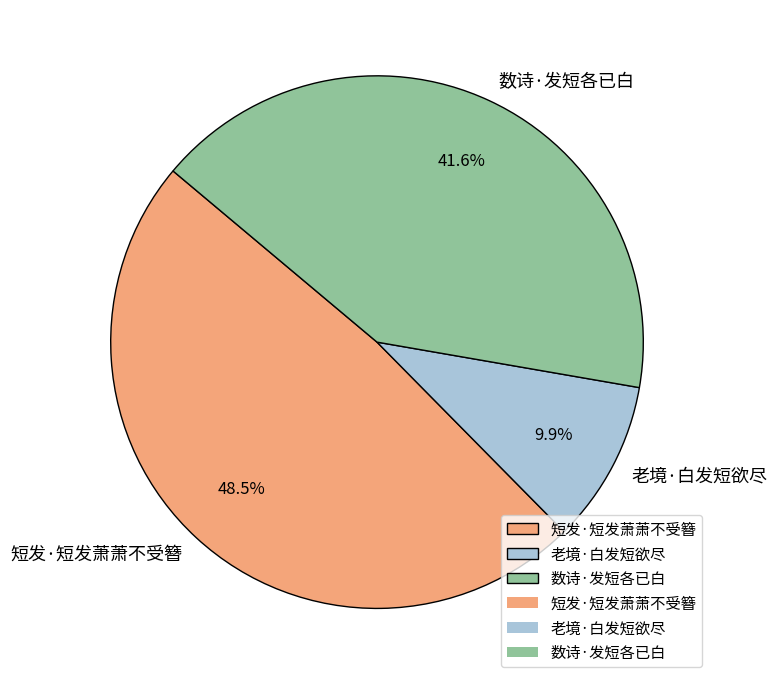

How many segments does this pie chart have?

3